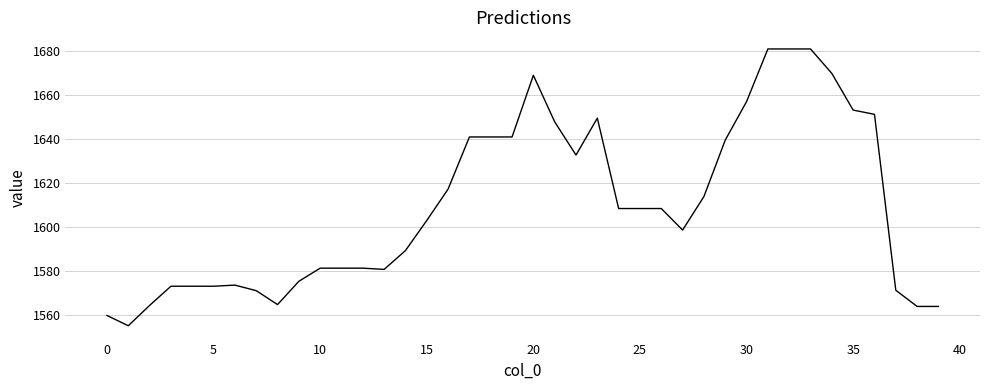

What is the minimum value shown in the chart?

1554.9